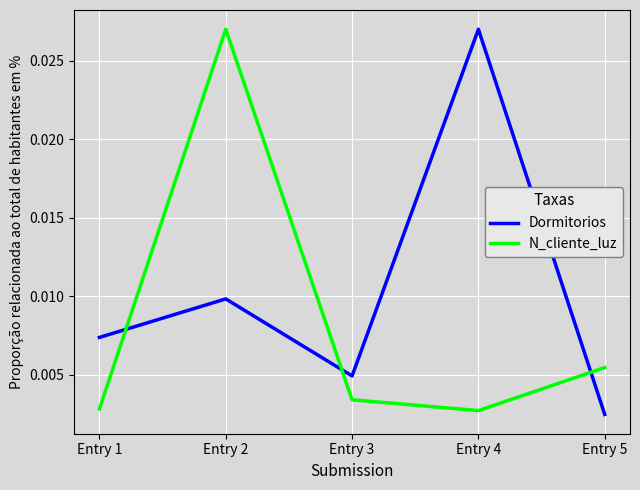

Is the value of Dormitorios at Entry 4 greater than the value of N_cliente_luz at Entry 3?

Yes